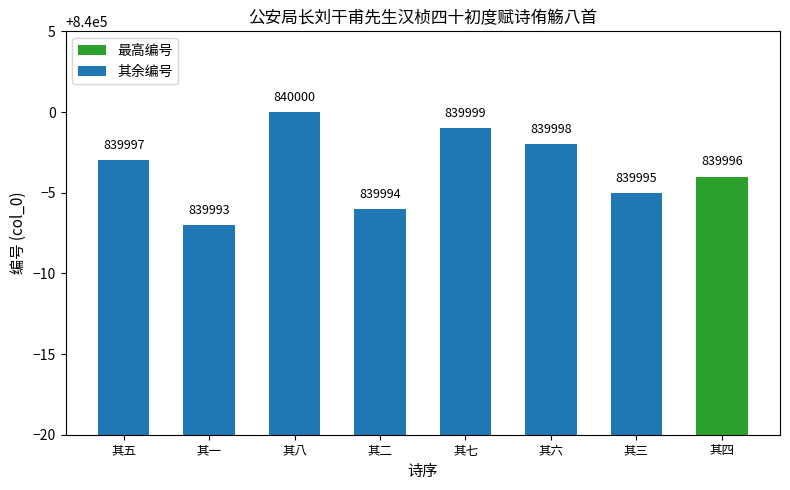

Rank the categories by value from highest to lowest.

其八, 其七, 其六, 其五, 其四, 其三, 其二, 其一